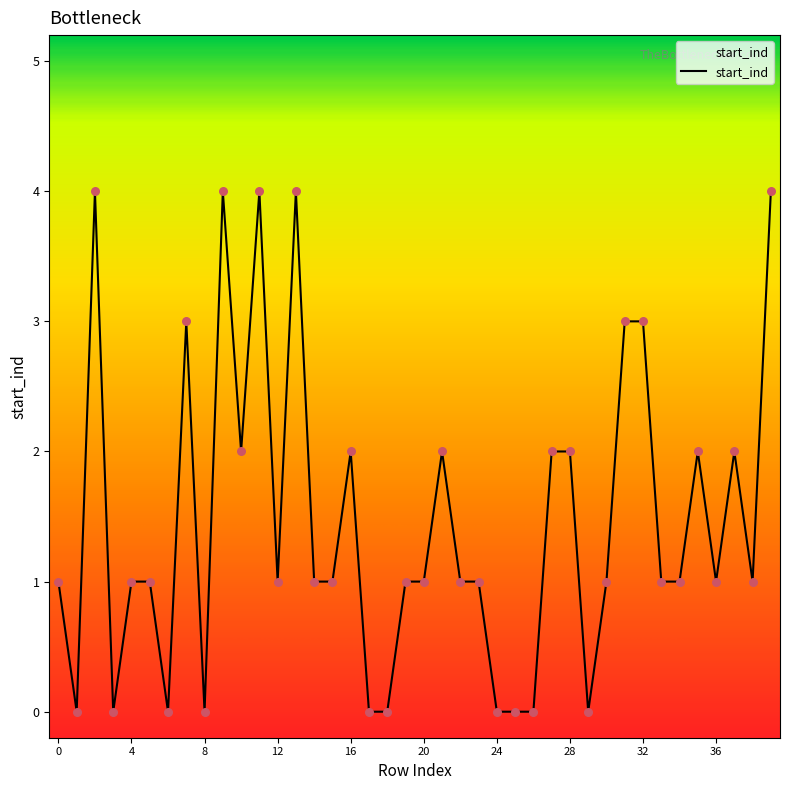

What is the maximum value shown in the chart?

4